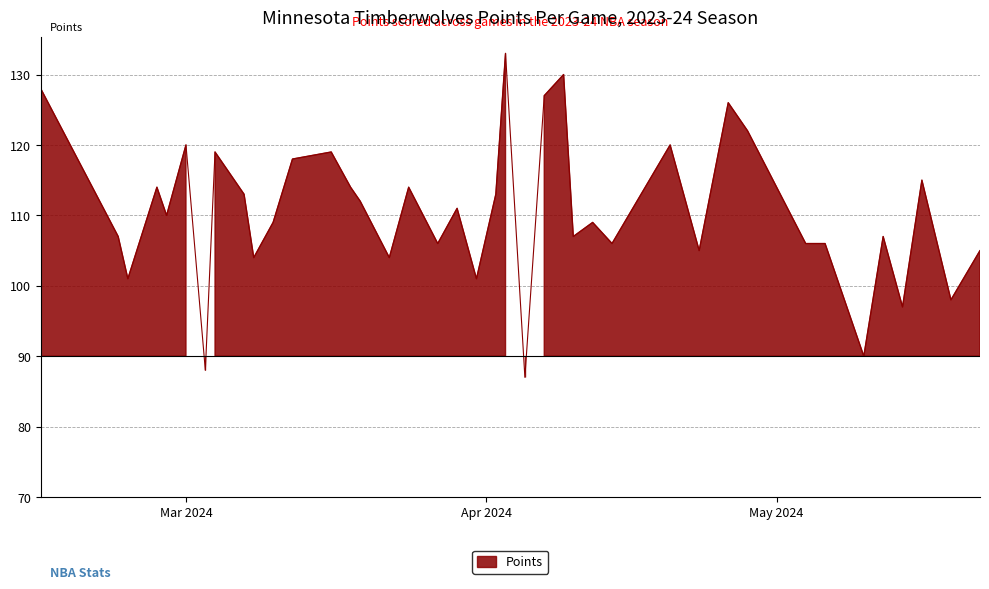

What is the difference between the values at 2024-05-04 and 2024-04-26?

20